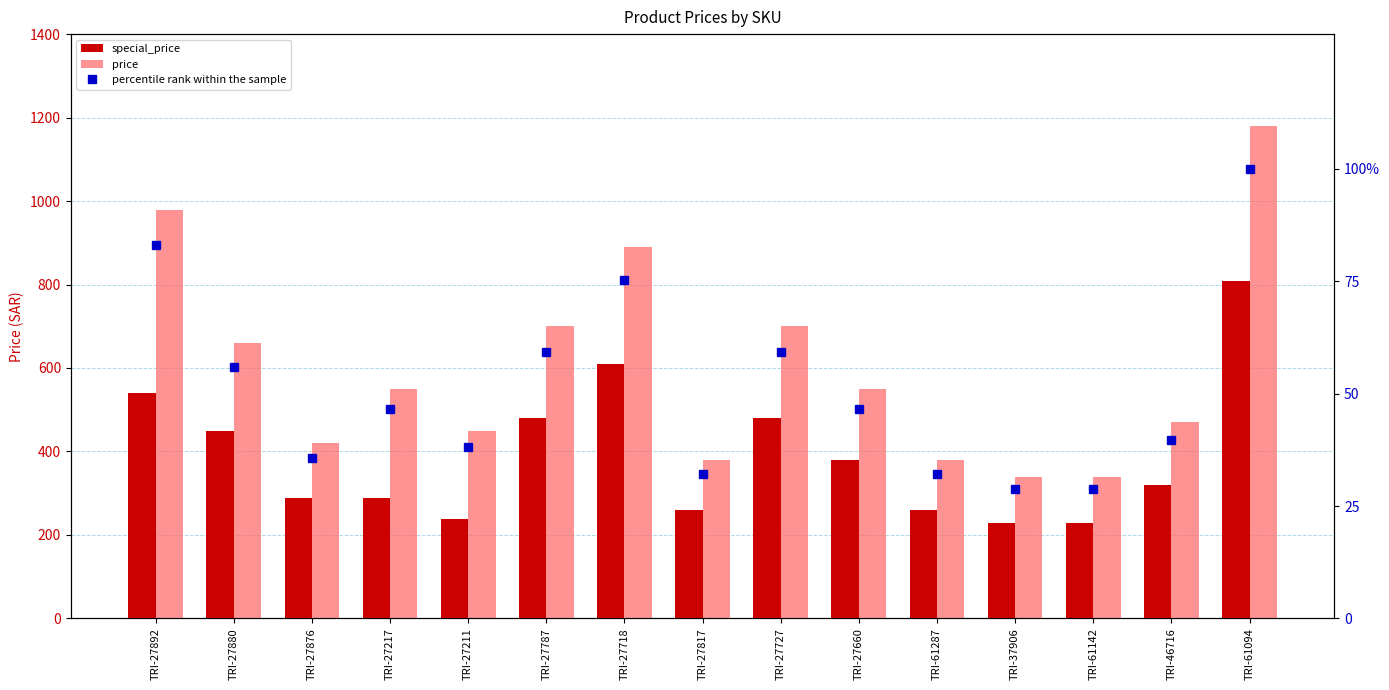

What is the average value of the price series?

599.1